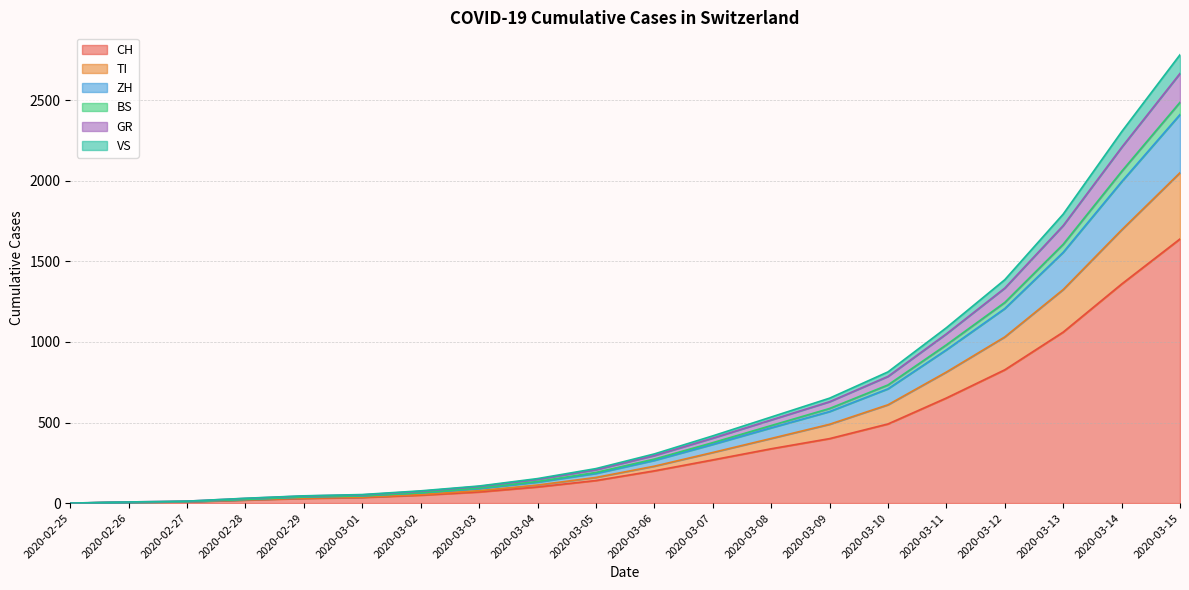

Which category has the highest value in the CH series?

2020-03-15